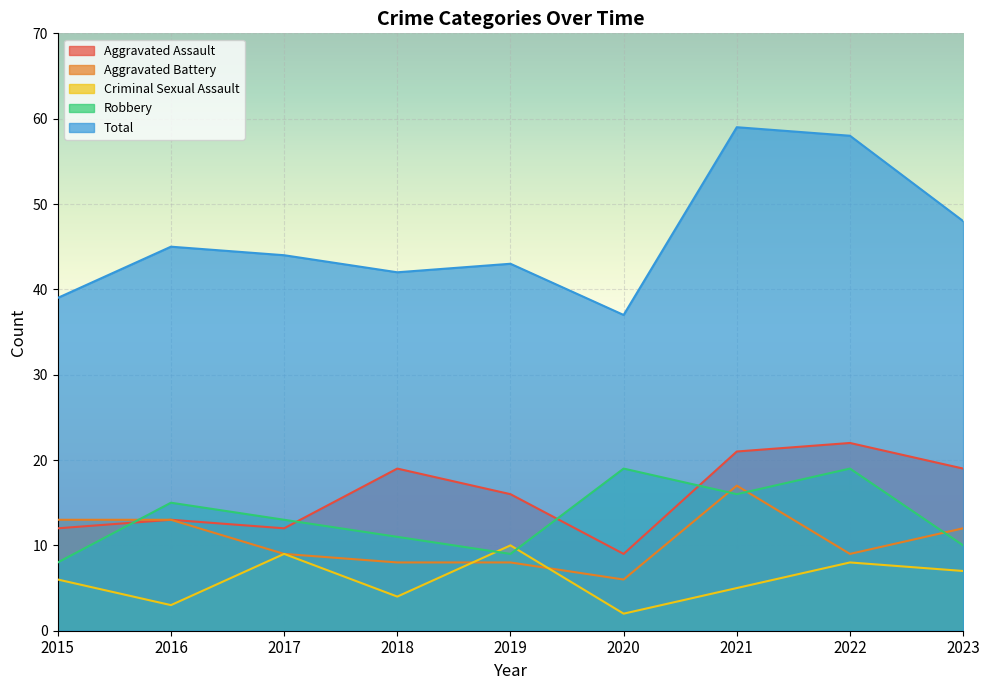

Reading left to right, list all the values displayed in this chart.

Aggravated Assault: 2015=12	2016=13	2017=12	2018=19	2019=16	2020=9	2021=21	2022=22	2023=19
Aggravated Battery: 2015=13	2016=13	2017=9	2018=8	2019=8	2020=6	2021=17	2022=9	2023=12
Criminal Sexual Assault: 2015=6	2016=3	2017=9	2018=4	2019=10	2020=2	2021=5	2022=8	2023=7
Robbery: 2015=8	2016=15	2017=13	2018=11	2019=9	2020=19	2021=16	2022=19	2023=10
Total: 2015=39	2016=45	2017=44	2018=42	2019=43	2020=37	2021=59	2022=58	2023=48